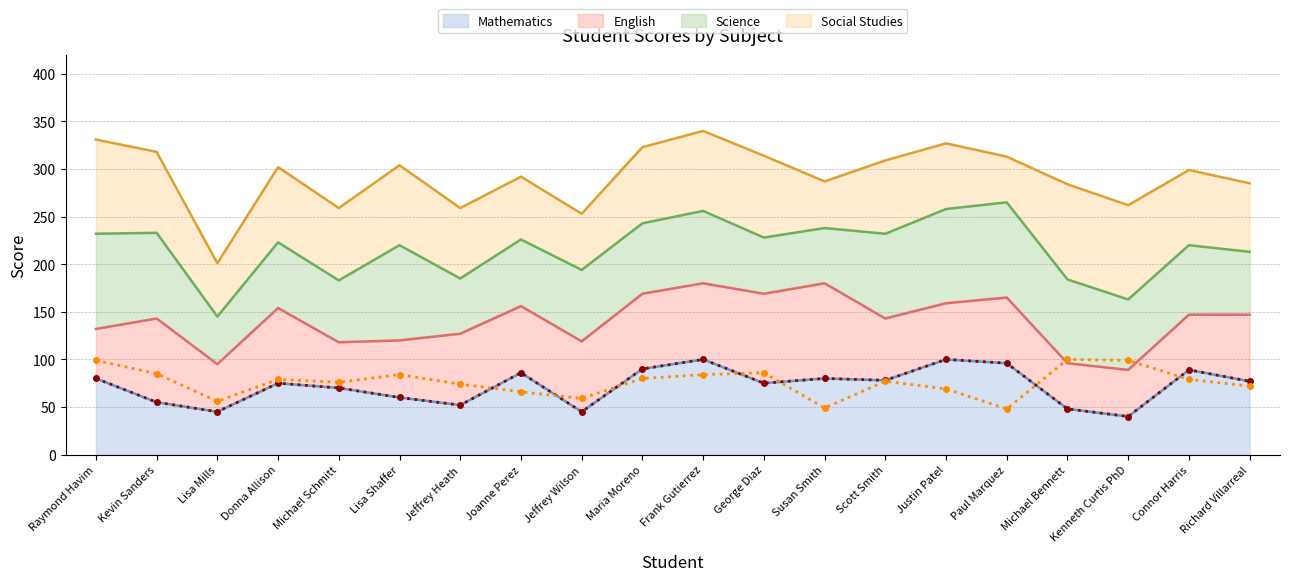

Between Richard Villarreal and Kevin Sanders, which is larger?

Richard Villarreal